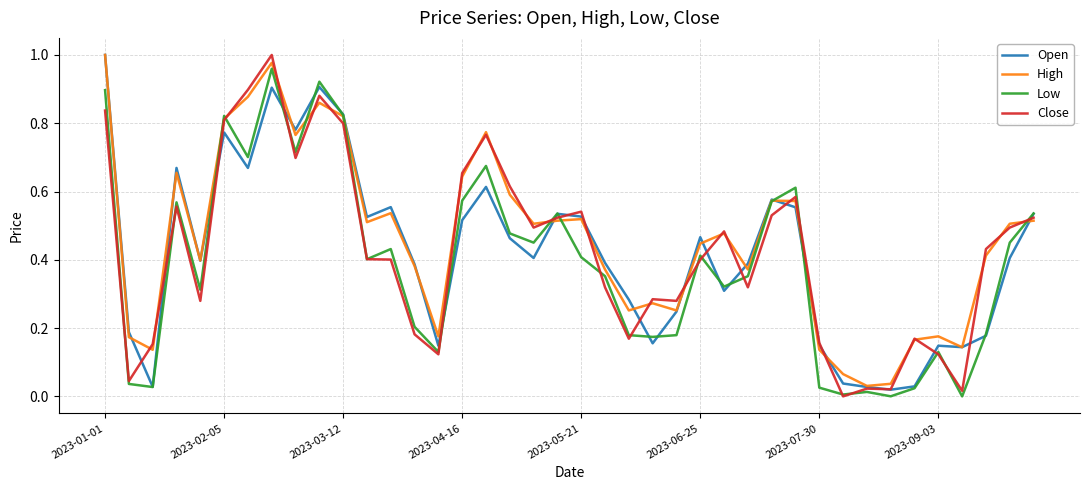

How many lines are shown in the chart?

4